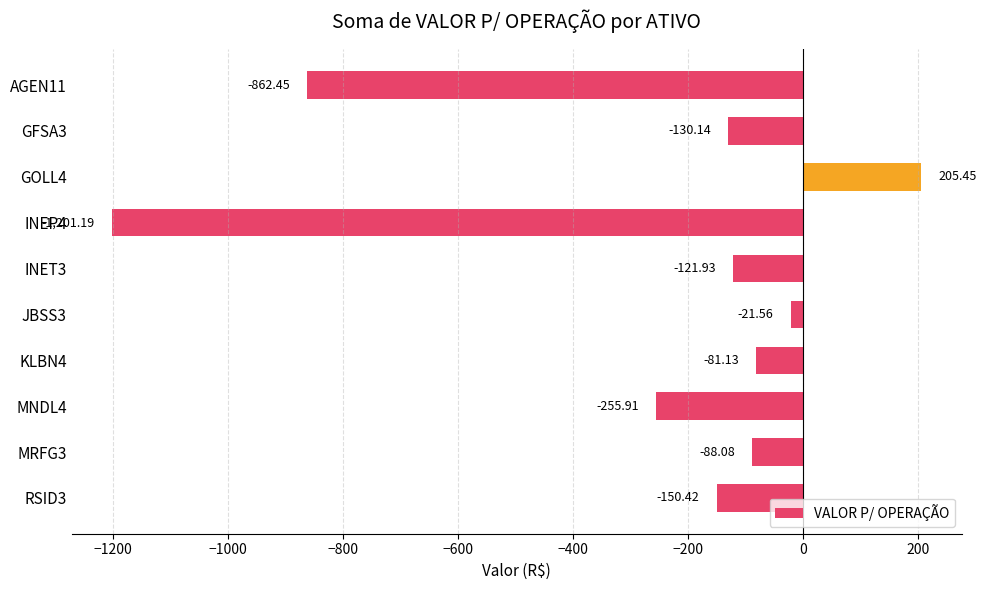

Which has a higher value, INET3 or JBSS3?

JBSS3